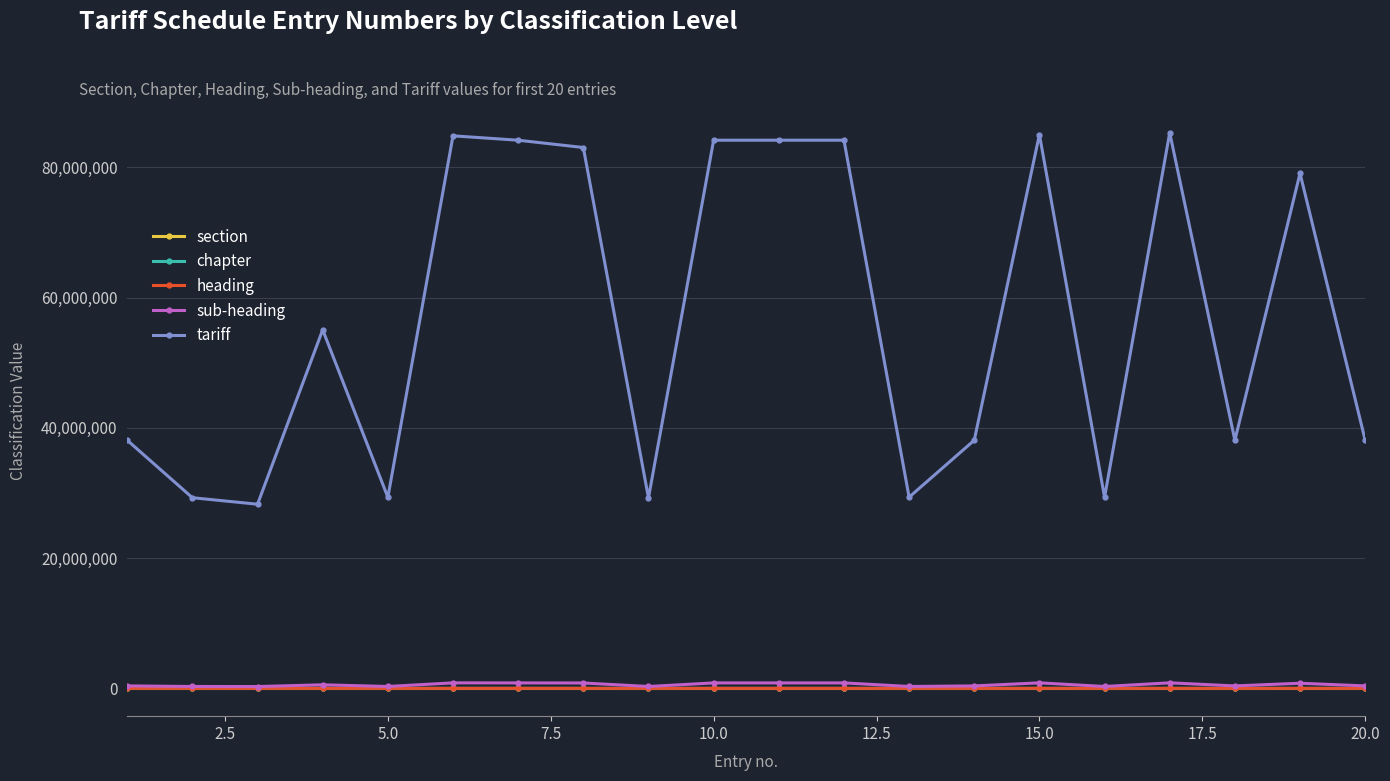

True or false: tariff and chapter intersect in this chart.

False